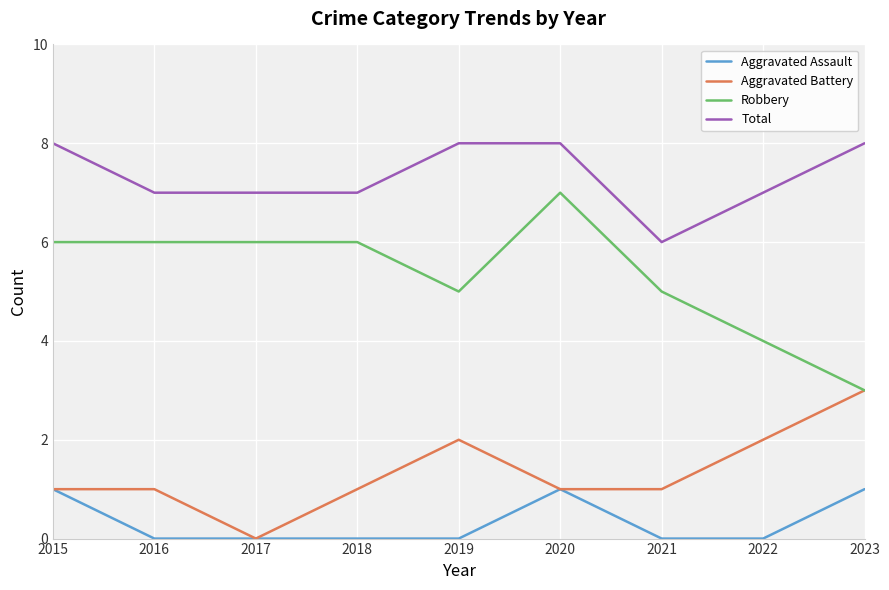

What is the total value across all series at 2023?

15